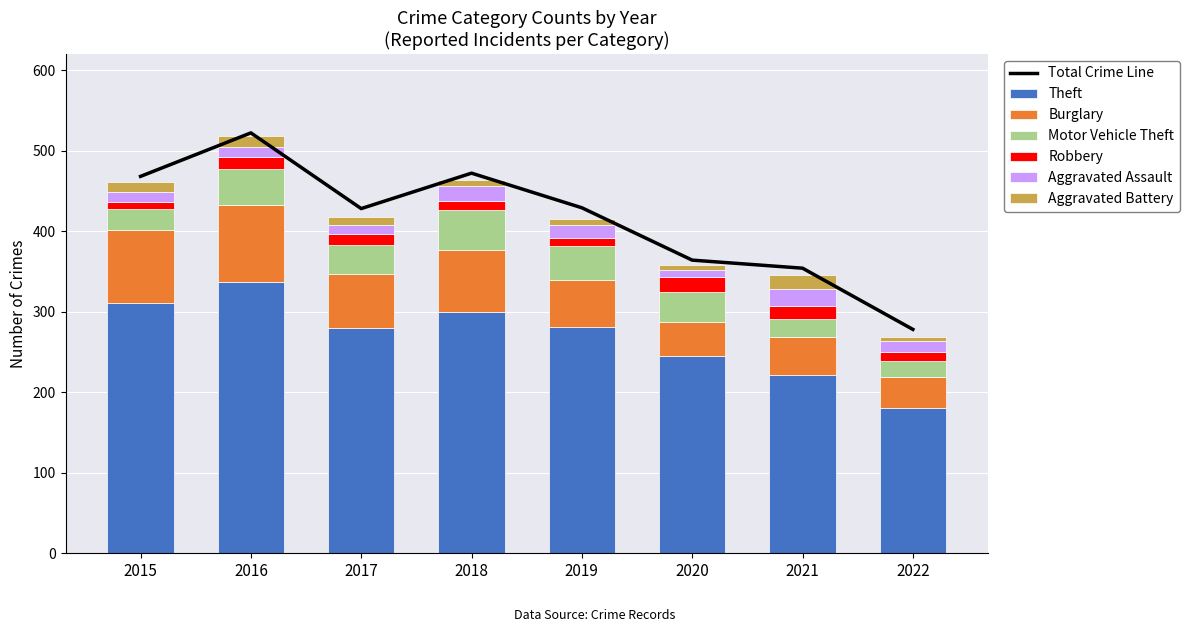

Which series changed the most between 2018 and 2021?

Theft